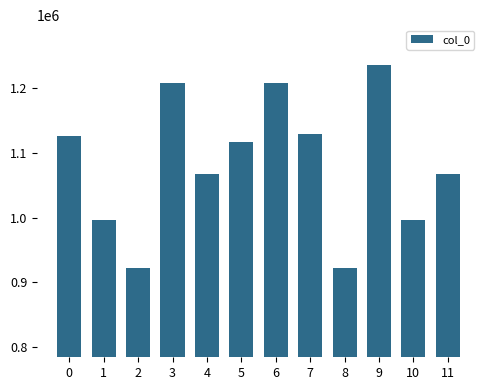

How many values are below 1116933?

6